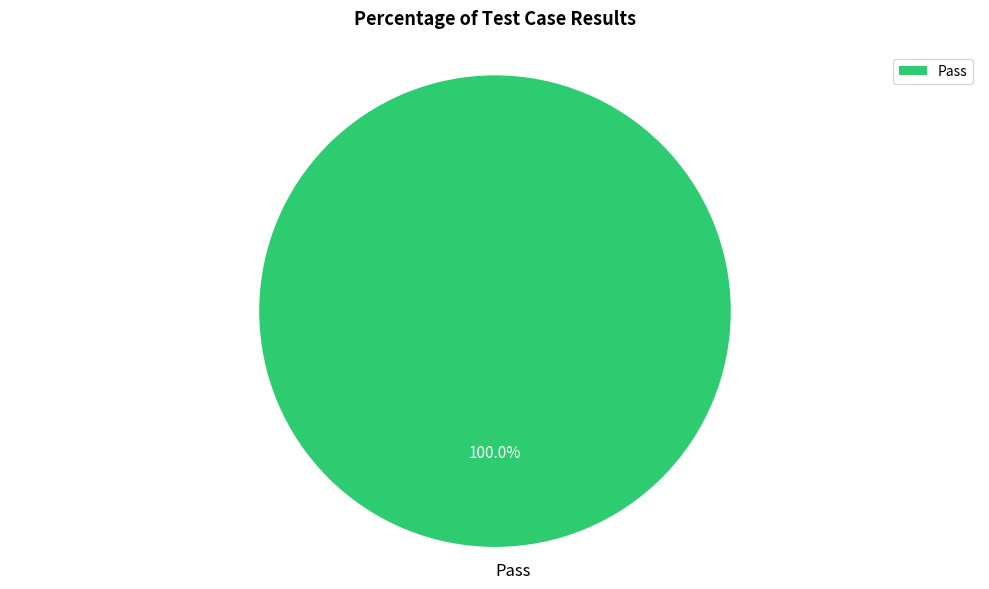

What is the majority slice?

Pass